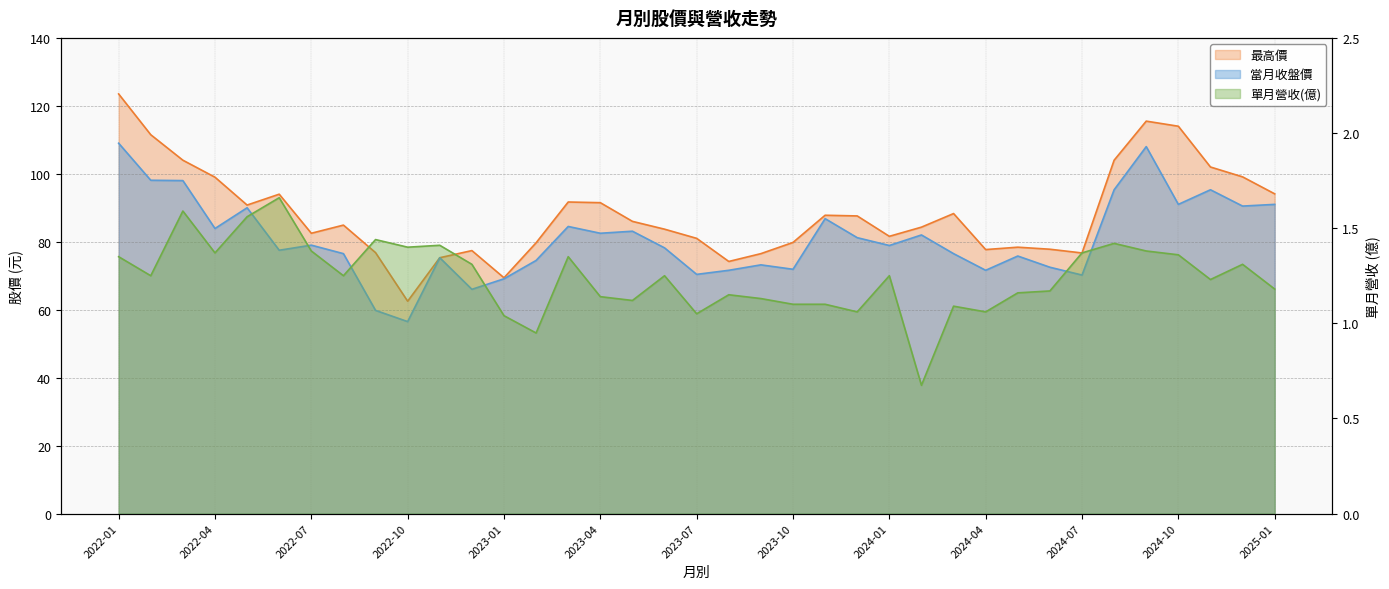

Which series has the largest total across all categories?

最高價